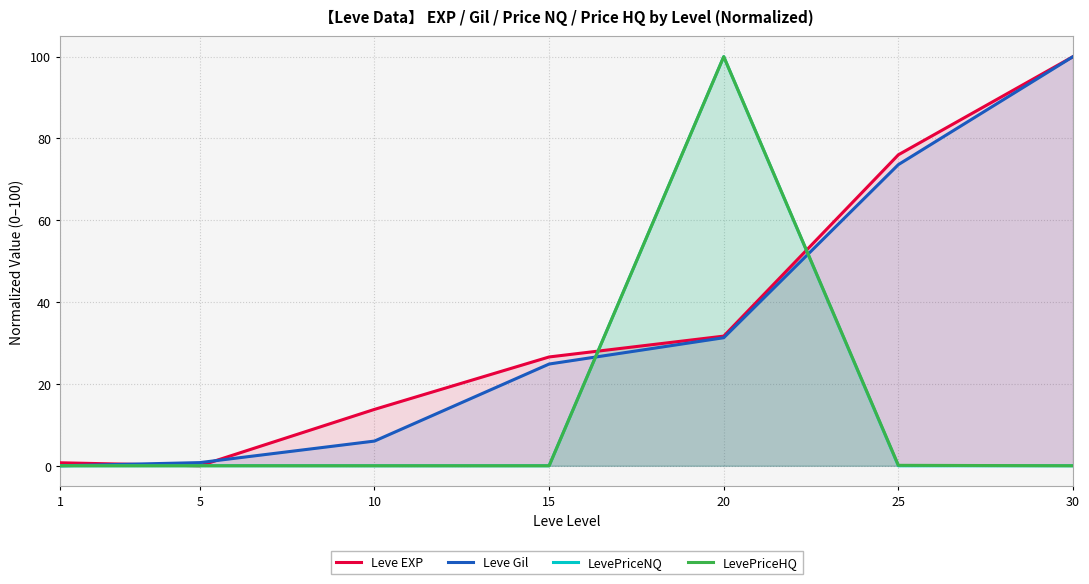

What is the average value of the Leve Gil series?

33.8